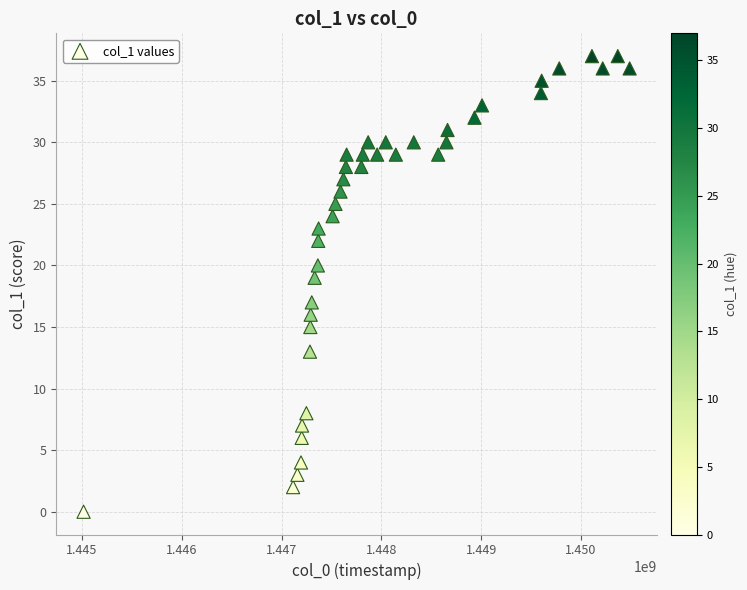

What is the range of X values (max minus min)?

5472928